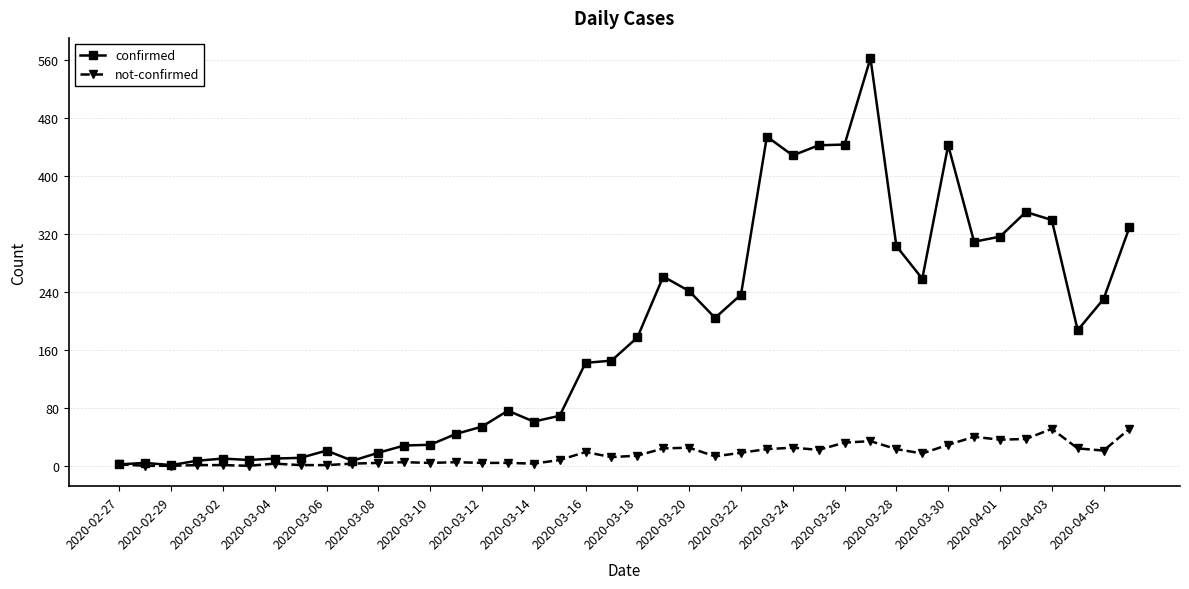

Is this an area chart (filled region under the line)?

No